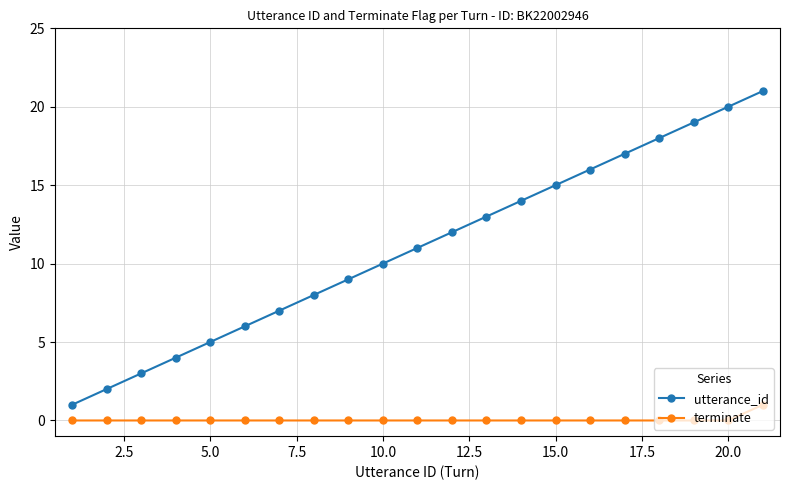

True or false: utterance_id and terminate intersect in this chart.

False